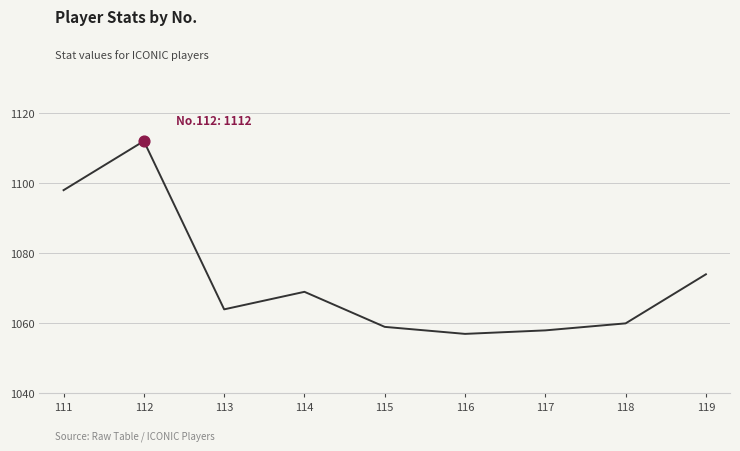

What is the ratio of the value at 118 to the value at 117?

1.0